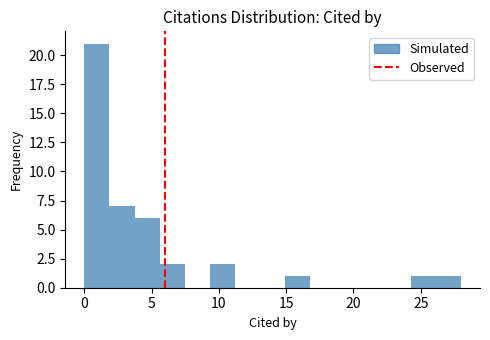

Around what value on the x-axis is the tallest bar? Give the approximate position of its centre, as read against the axis.

1.0